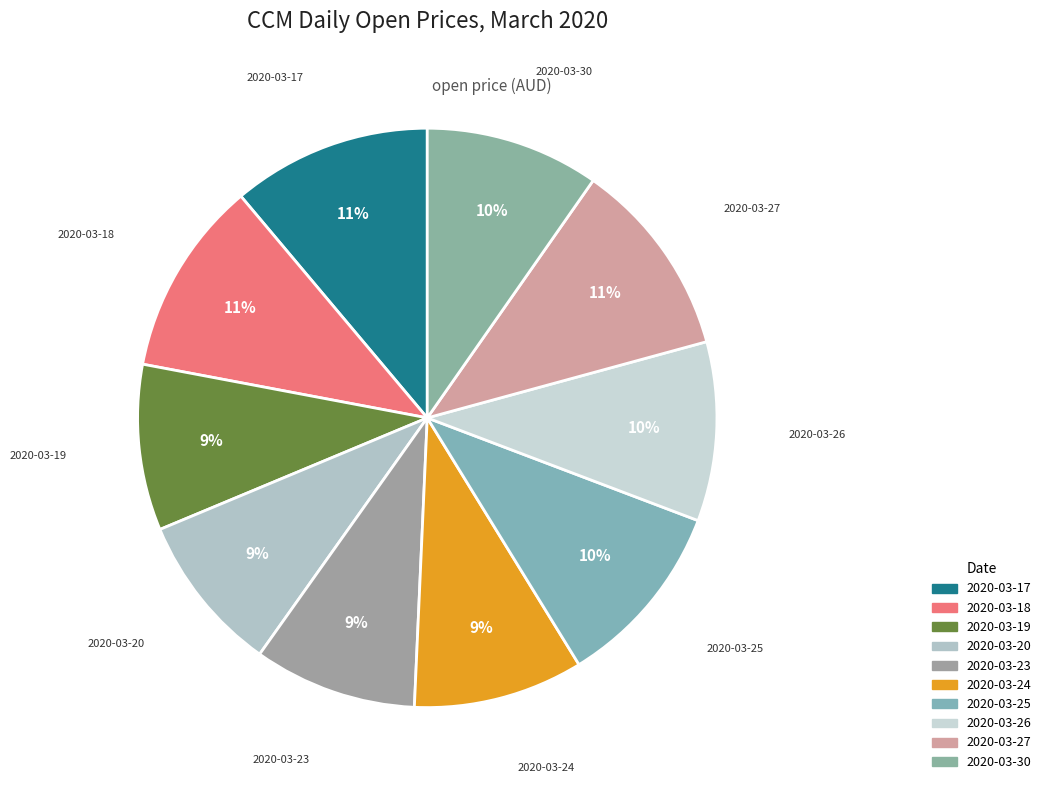

To the nearest percent, what is the combined percentage of 2020-03-26 and 2020-03-20?

19%